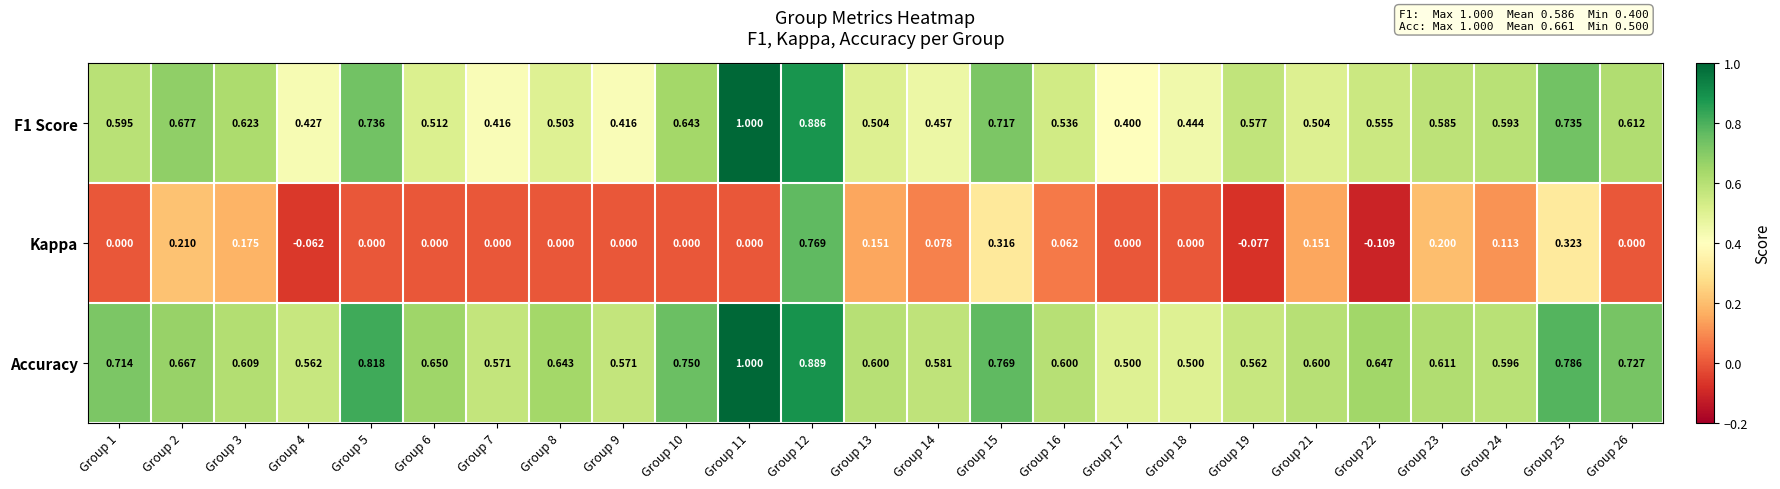

Is the value of F1 Score at Group 22 greater than the value of Kappa at Group 15?

Yes